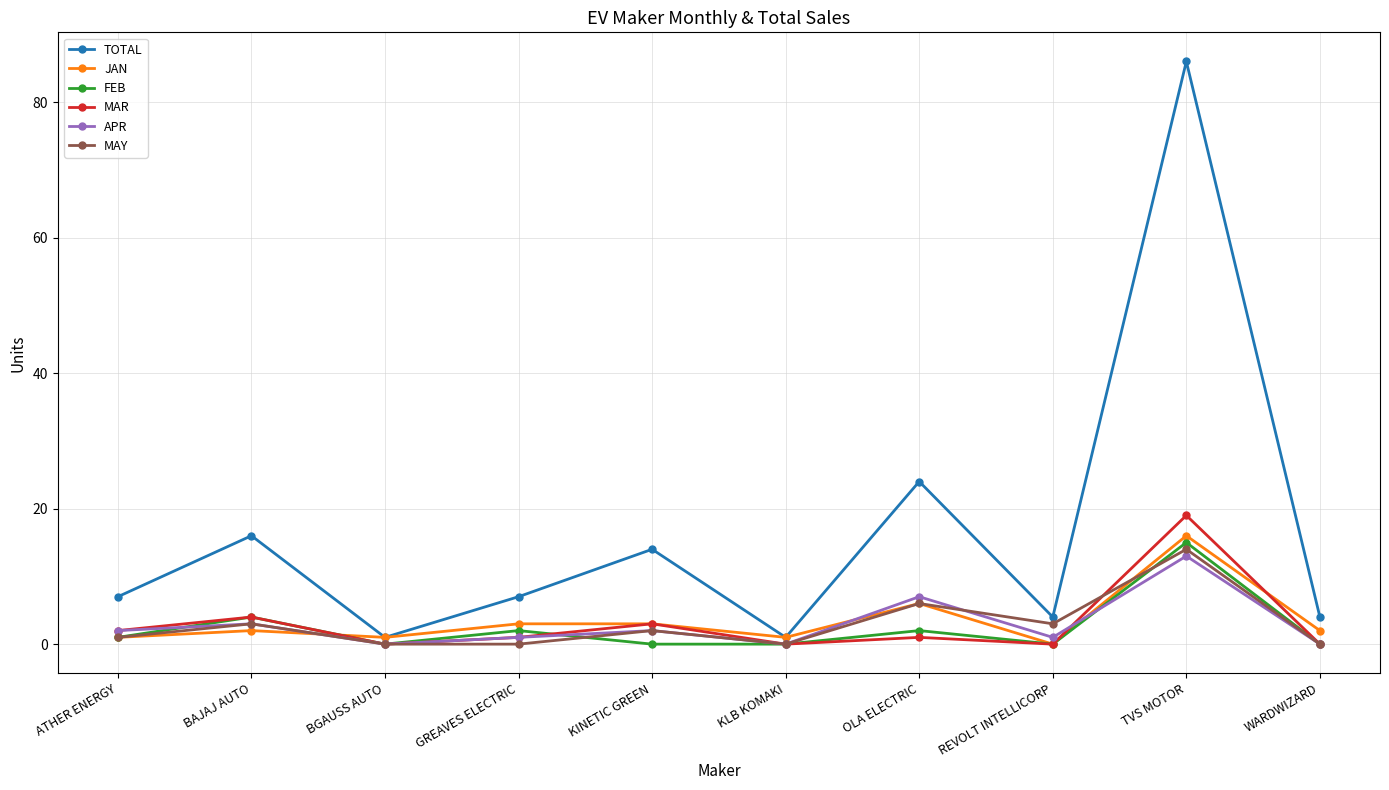

What are all the series names shown in the legend?

TOTAL, JAN, FEB, MAR, APR, MAY